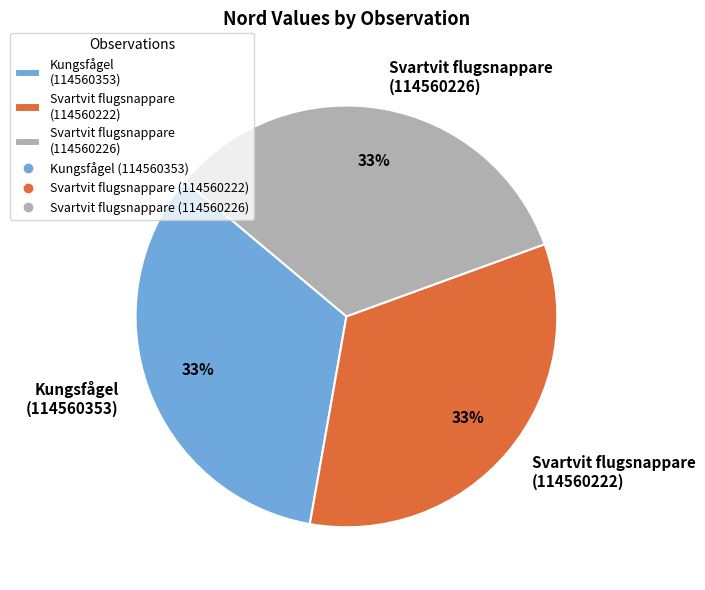

To the nearest percent, what is the average slice percentage?

33%